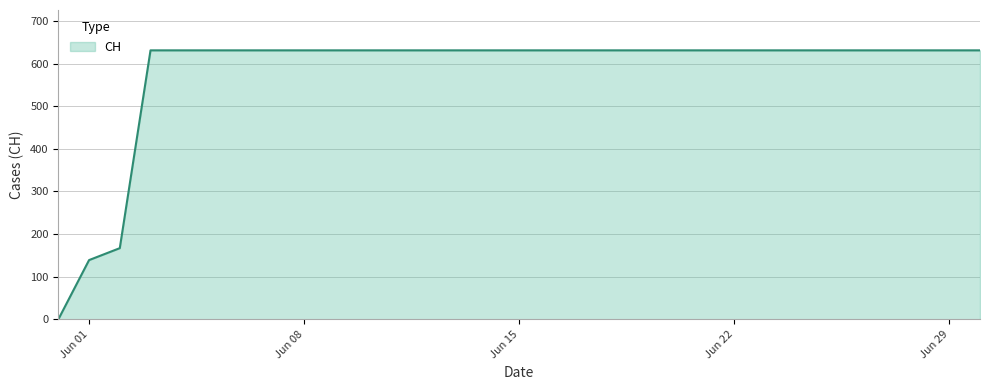

What is the maximum value shown in the chart?

631